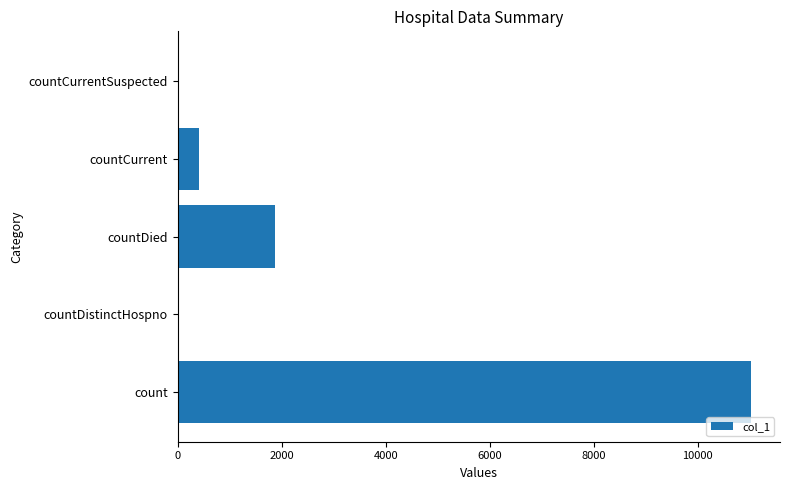

How many data points does each series have?

5